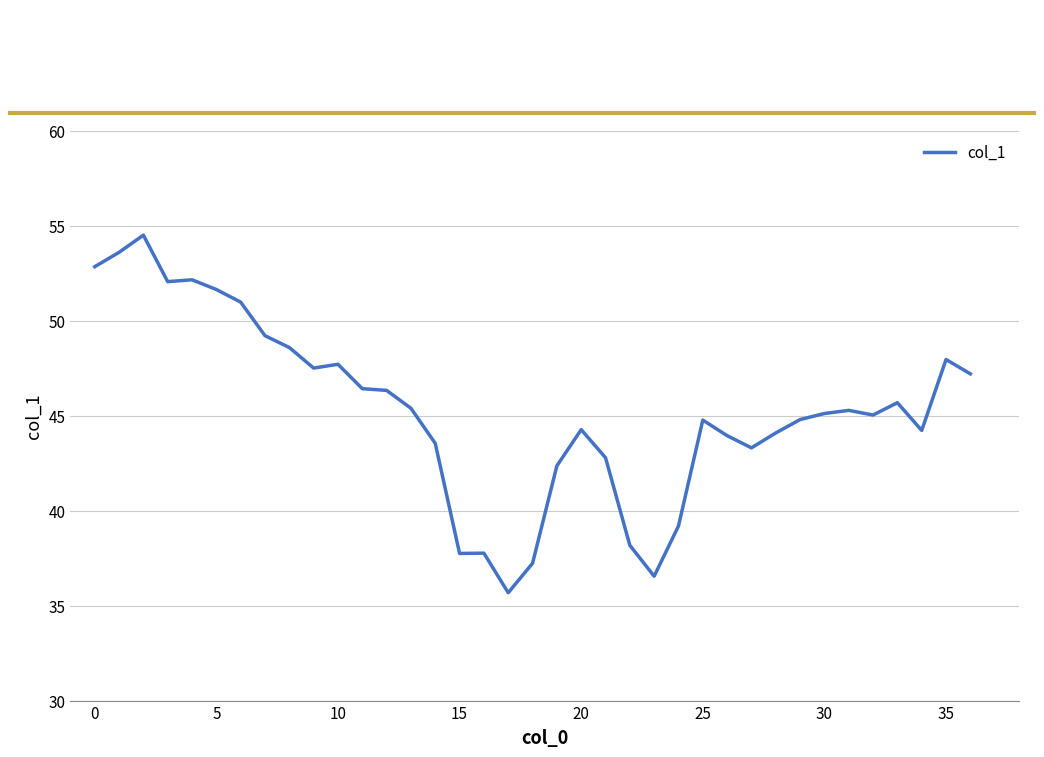

What is the maximum value shown in the chart?

54.5